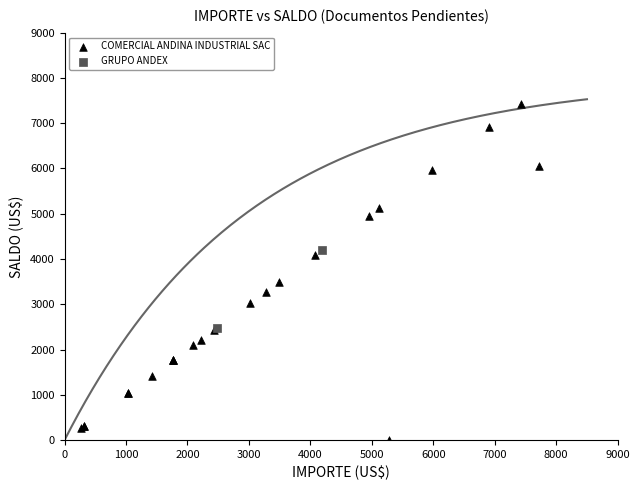

What are all the series names shown in the legend?

COMERCIAL ANDINA INDUSTRIAL SAC, GRUPO ANDEX